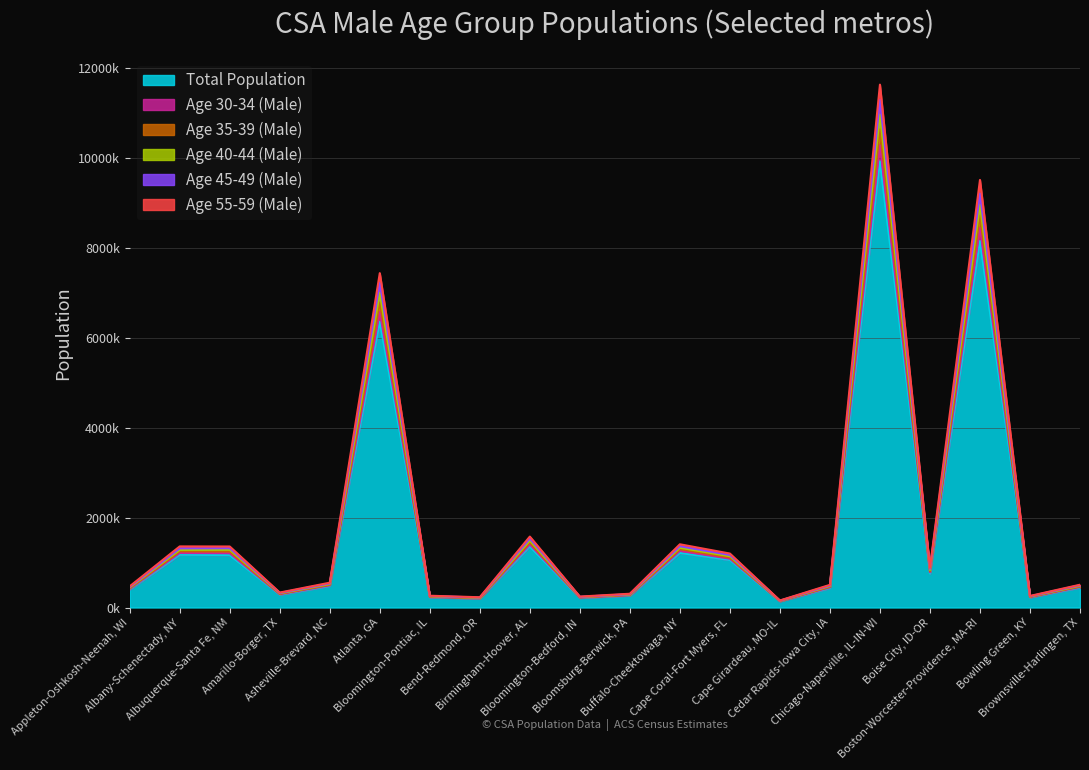

How many values in the Age 55-59 (Male) series exceed 492?

10